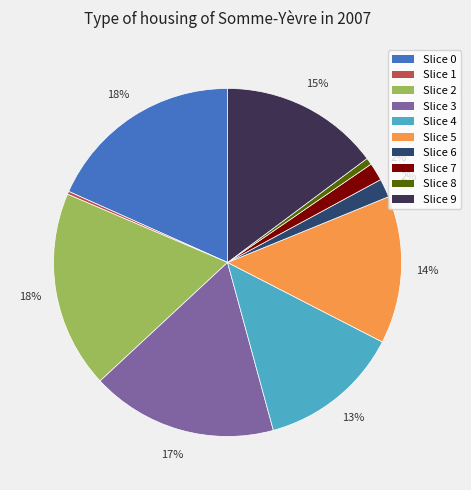

To the nearest percent, what is the difference between the largest and smallest slice percentages?

18%